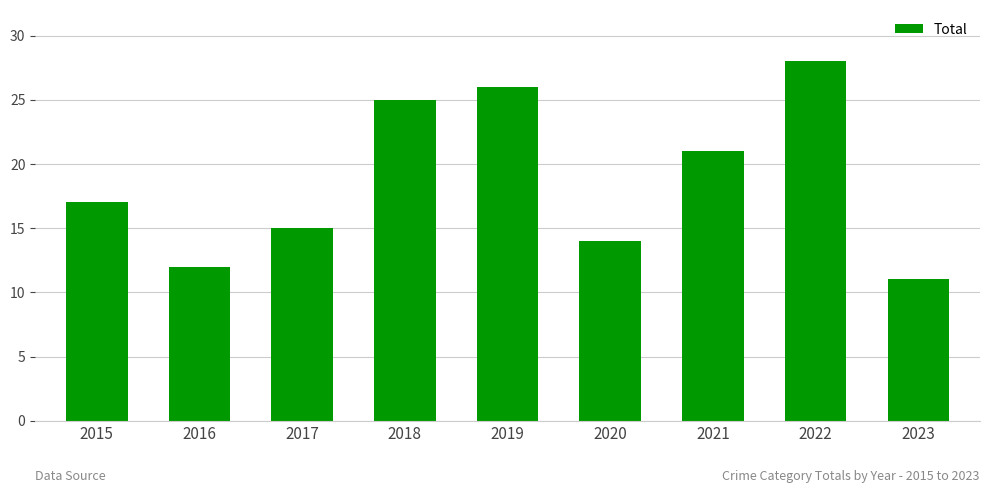

What is the change in value from 2020 to 2022?

+14